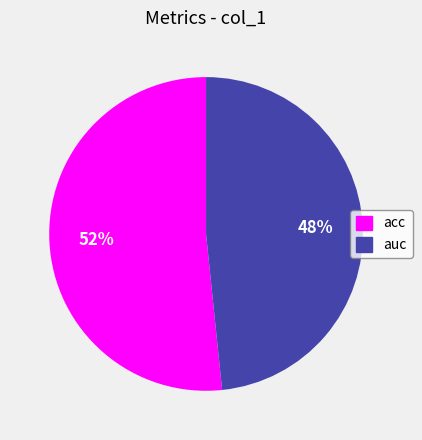

Do acc and auc together represent more than half of the pie?

Yes